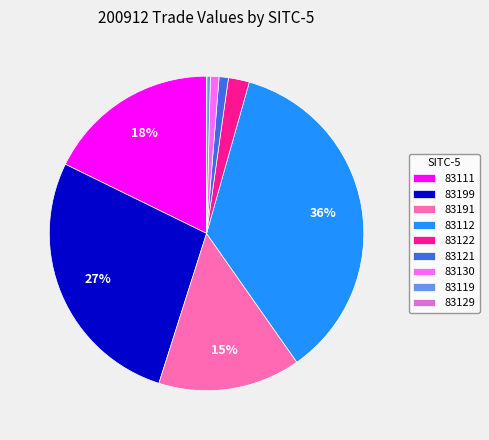

Does any single category account for the majority?

No